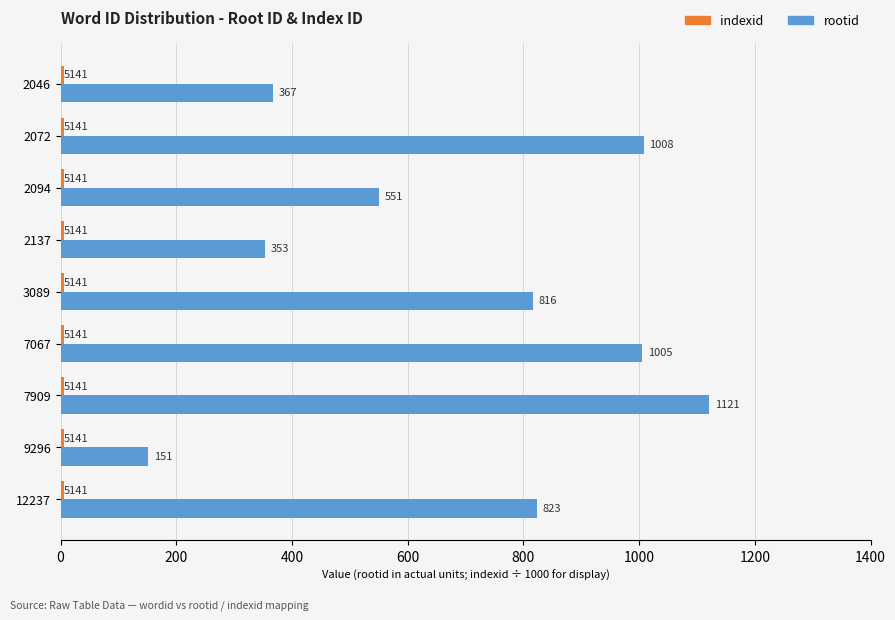

At which category is the sum across all series the highest?

7909